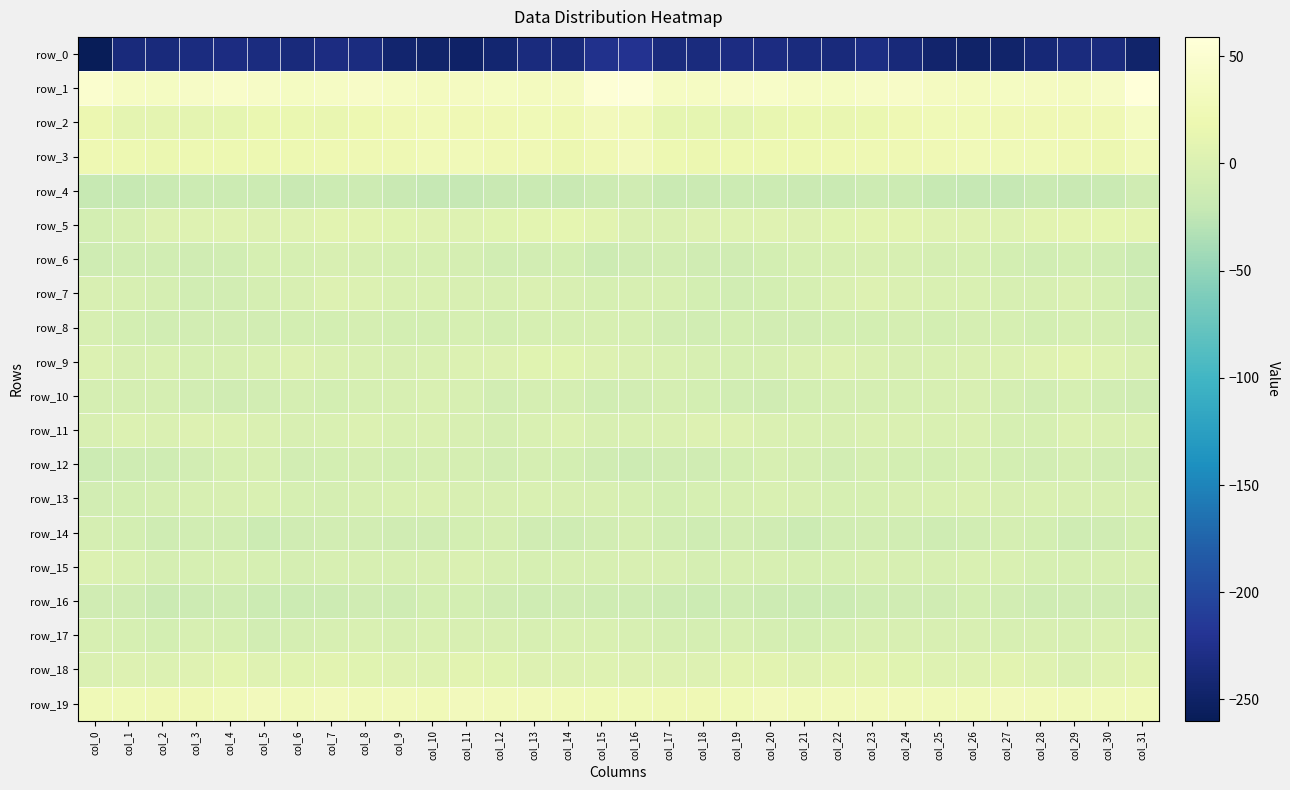

Where does the row_4 series first go above -17?

col_3